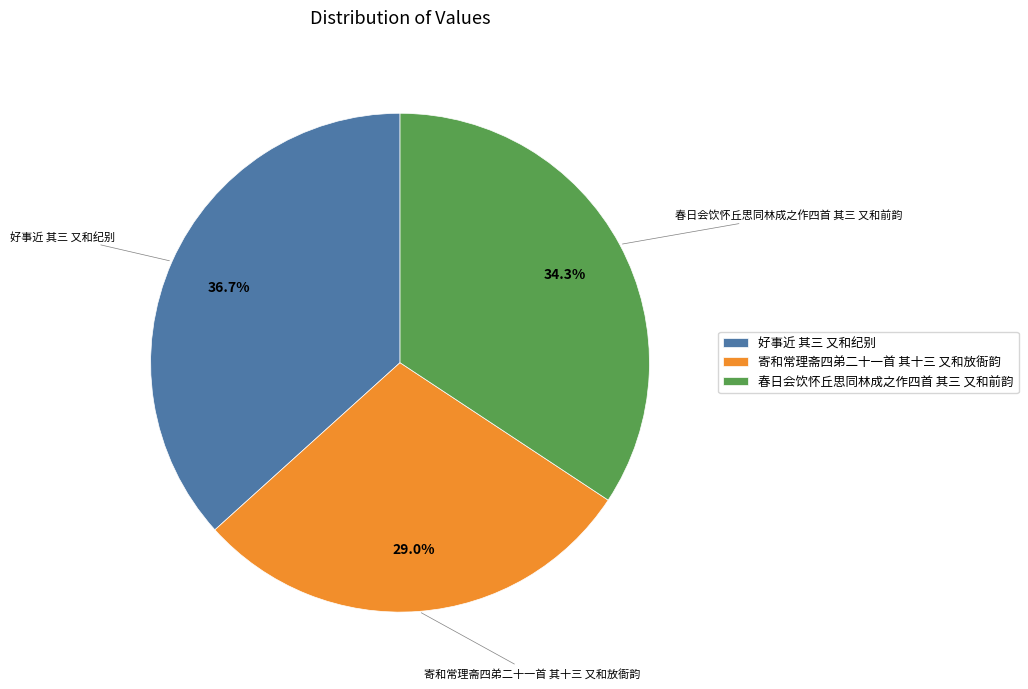

Rank the categories by value from lowest to highest.

寄和常理斋四弟二十一首 其十三 又和放衙韵, 春日会饮怀丘思同林成之作四首 其三 又和前韵, 好事近 其三 又和纪别